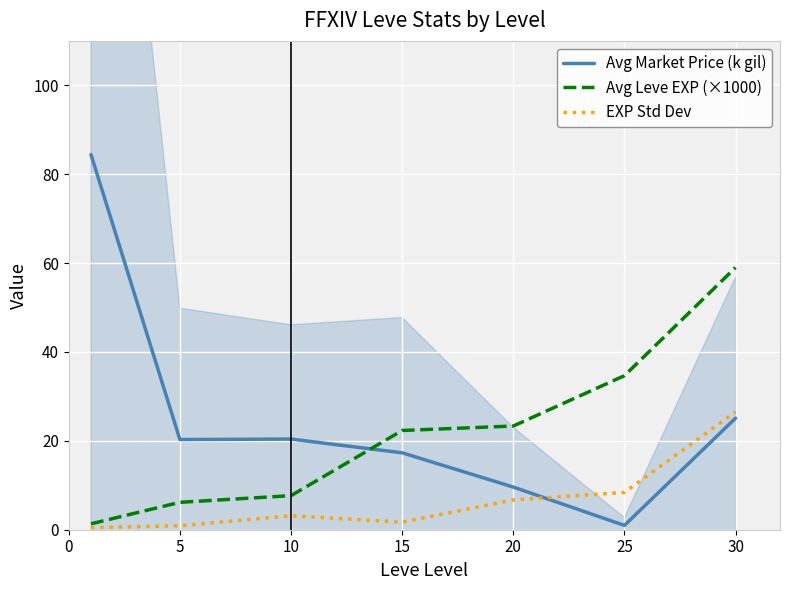

The value of Avg Market Price (k gil) at 10 is 8.0. True or false?

False